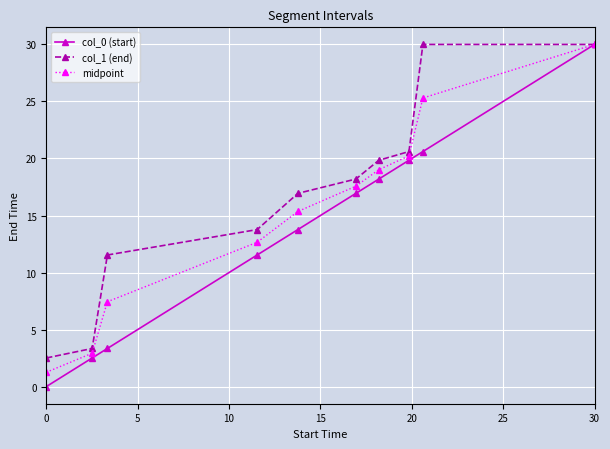

What are all the series names shown in the legend?

col_0 (start), col_1 (end), midpoint